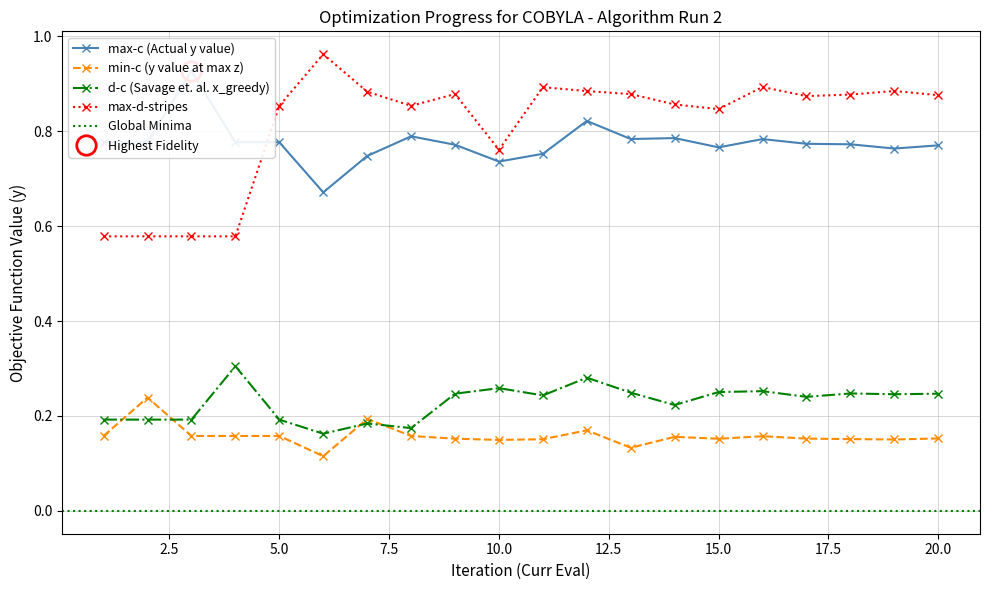

What is the smallest value displayed?

0.1